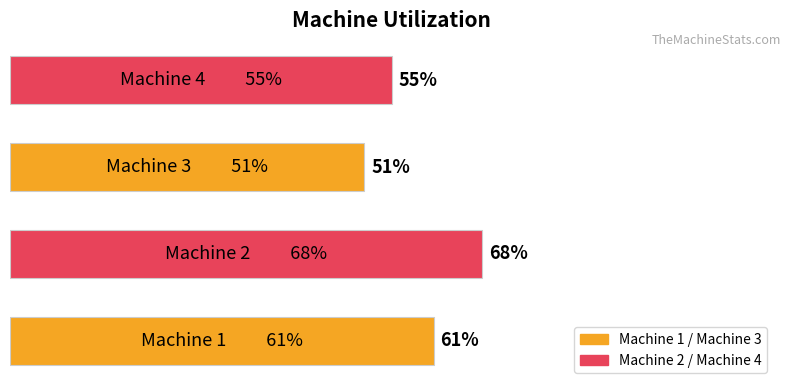

Does the chart contain any negative values?

No